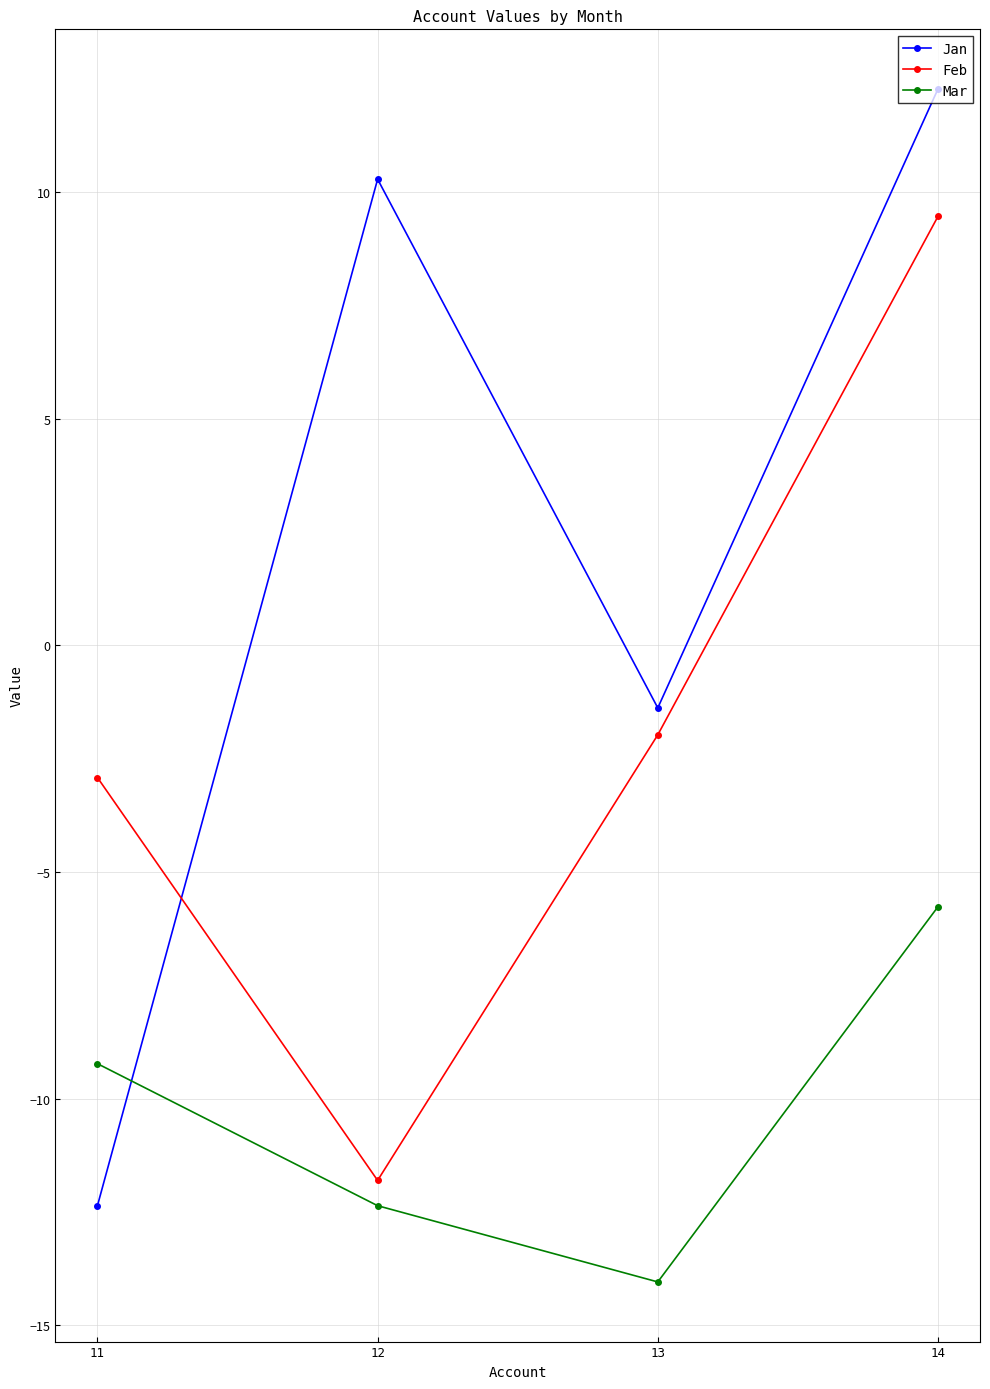

How many times do Jan and Feb cross each other?

1